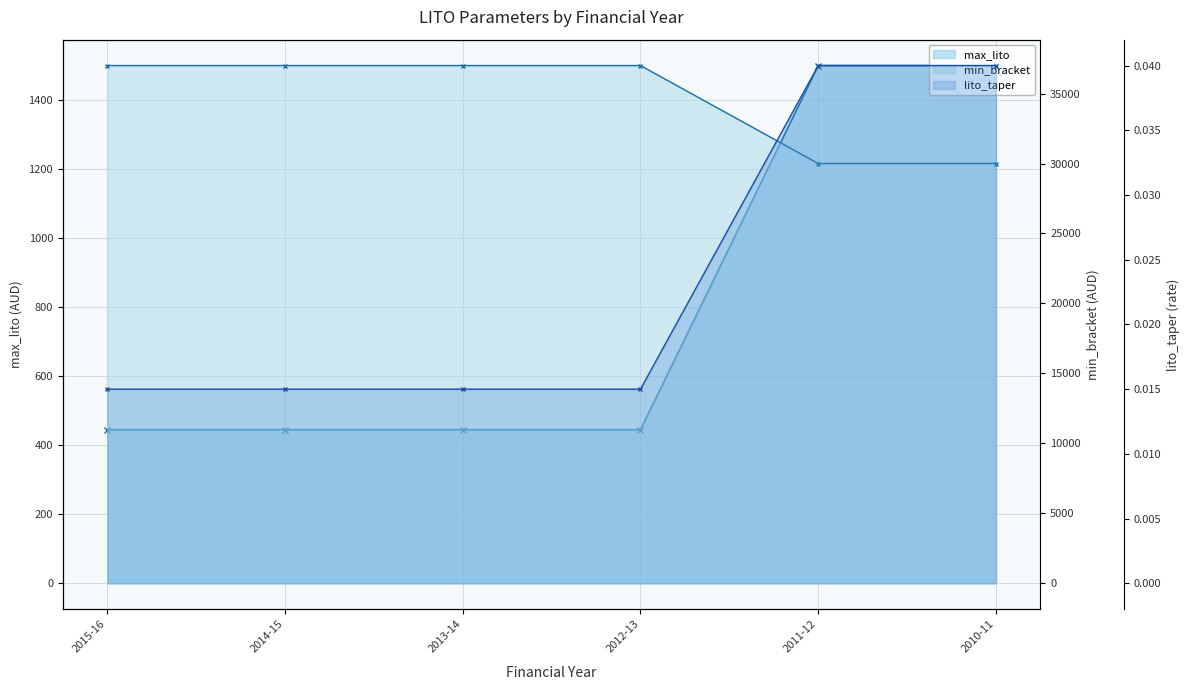

What is the label of the 1st point from the right?

2010-11